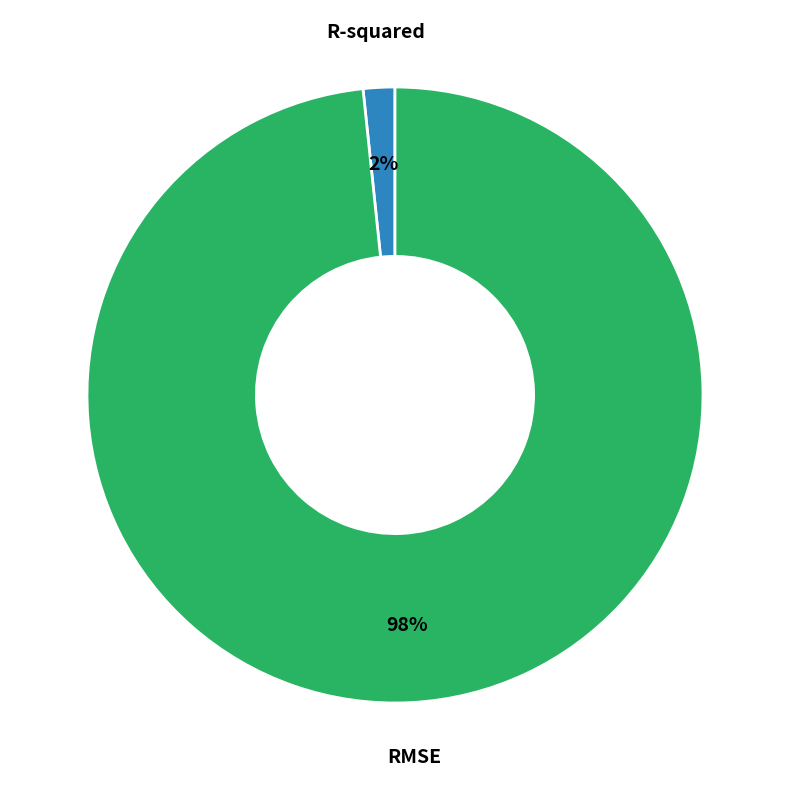

What is the majority slice?

RMSE